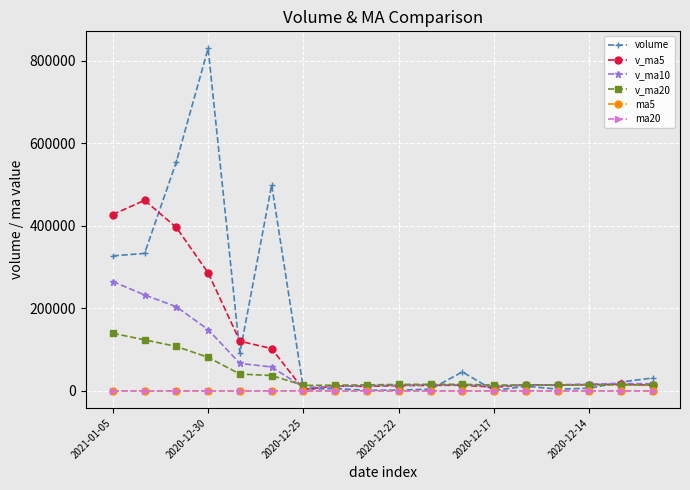

Which series has the largest range (max minus min)?

volume